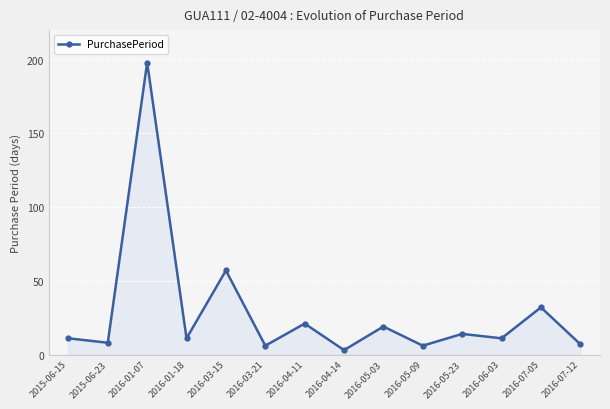

What is the label of the 11th point from the left?

2016-05-23